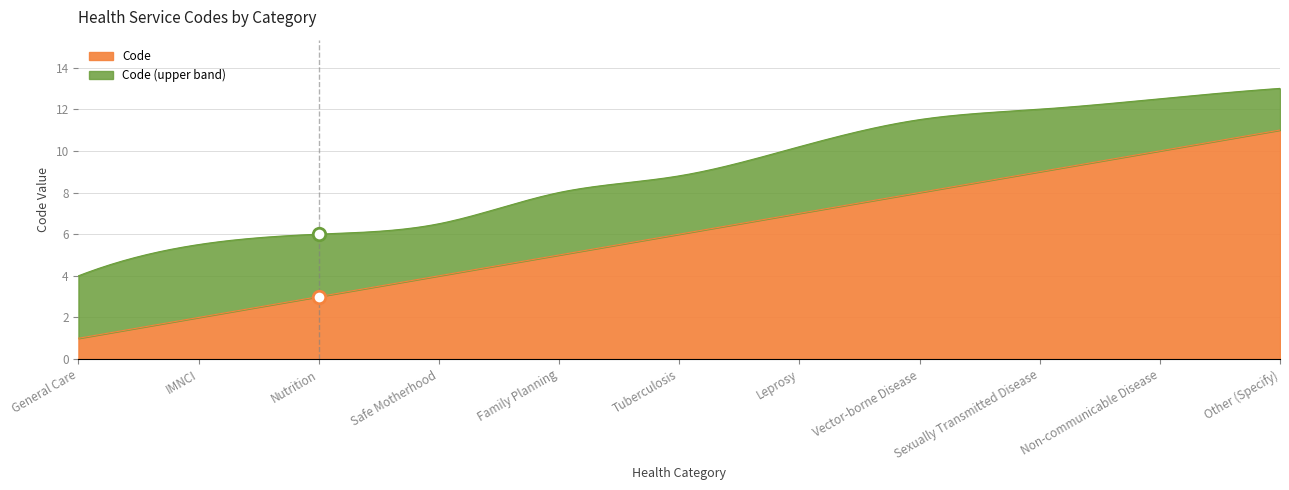

What is the label of the 8th point from the right?

Safe Motherhood